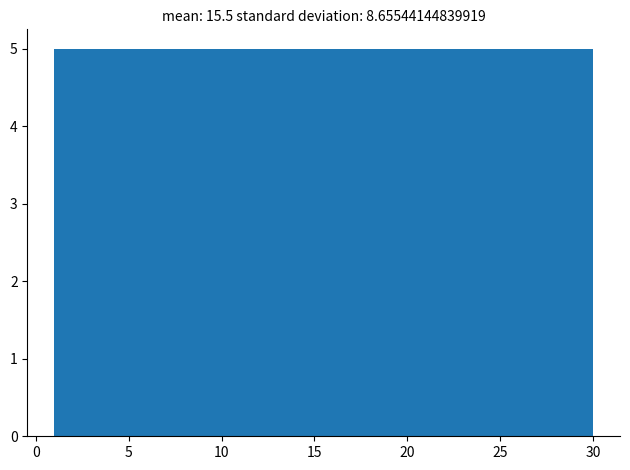

What is the height of the bar covering 6.0 to 10.5 on the x-axis? Neither the bar edges nor the heights are printed on the chart, so give them approximately, as read against the axes.

5